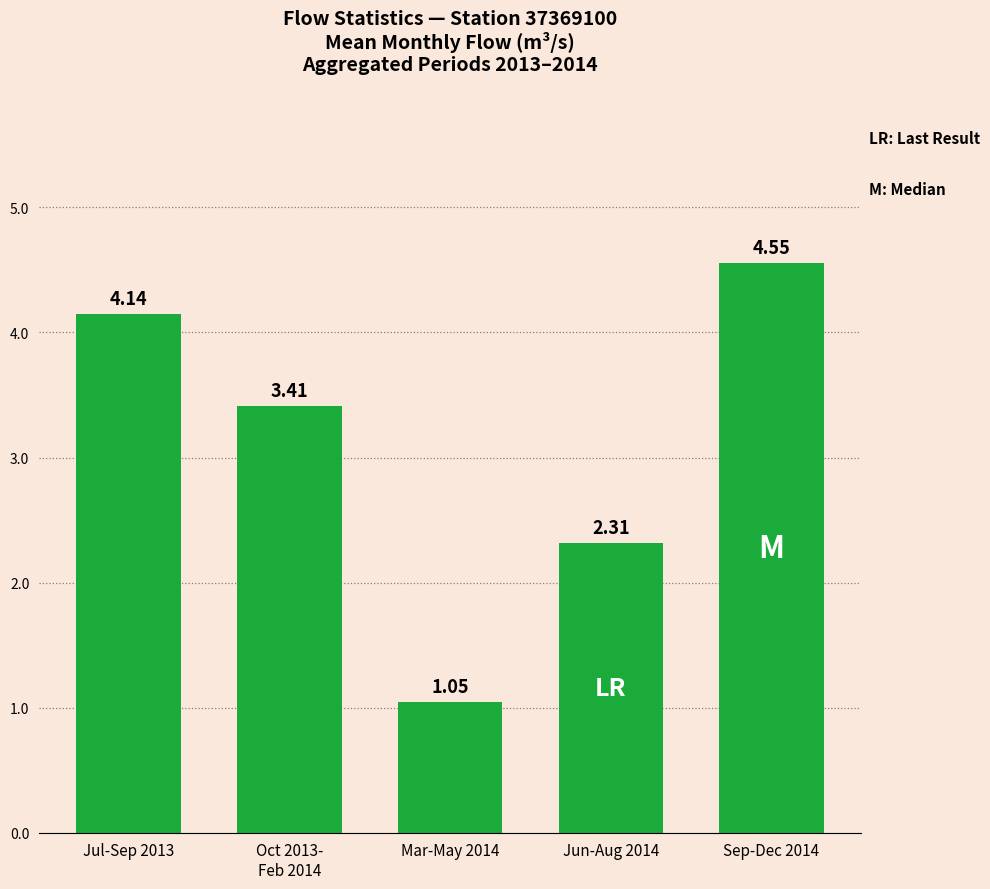

Are the bars grouped side by side (vs. stacked)?

No